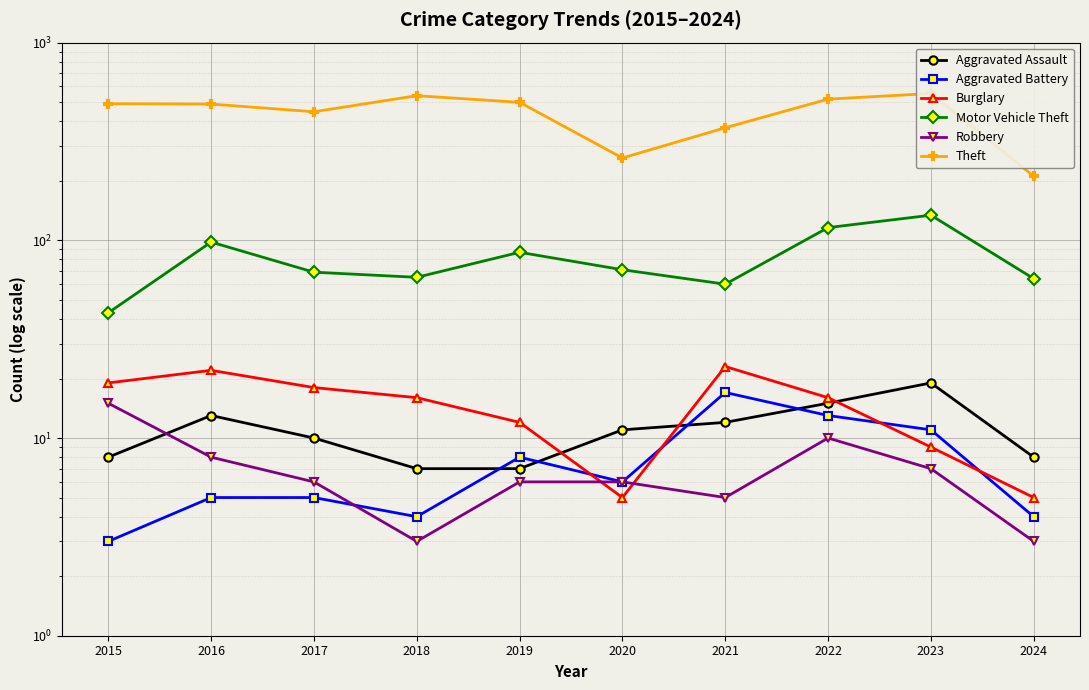

Rank the categories by Aggravated Battery value from lowest to highest.

2015, 2018, 2024, 2016, 2017, 2020, 2019, 2023, 2022, 2021